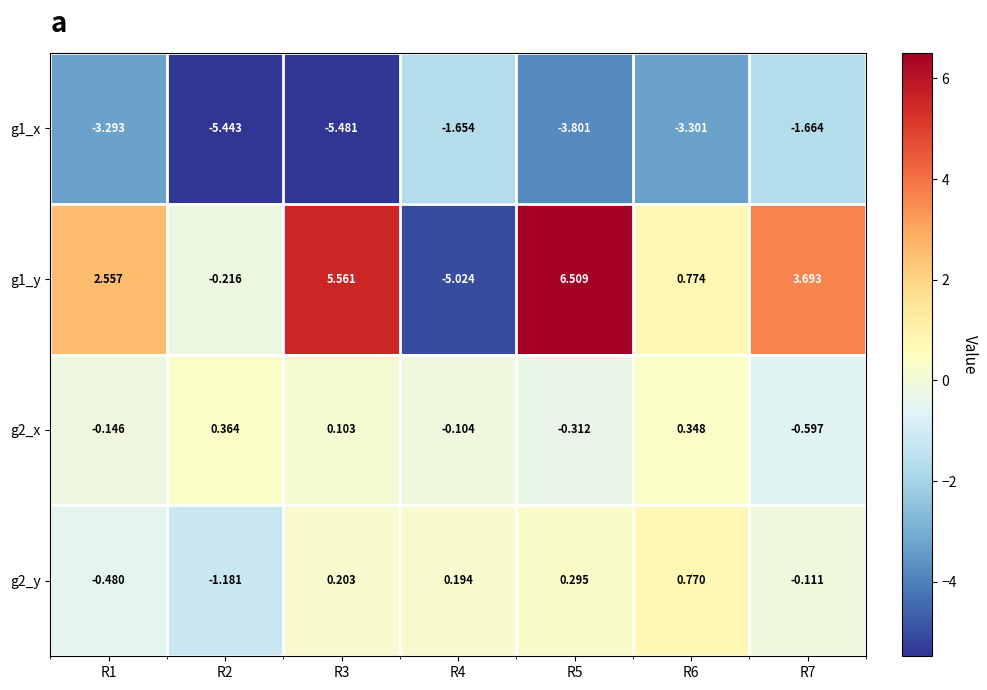

Is the value of g1_y at R4 greater than the value of g2_y at R4?

No